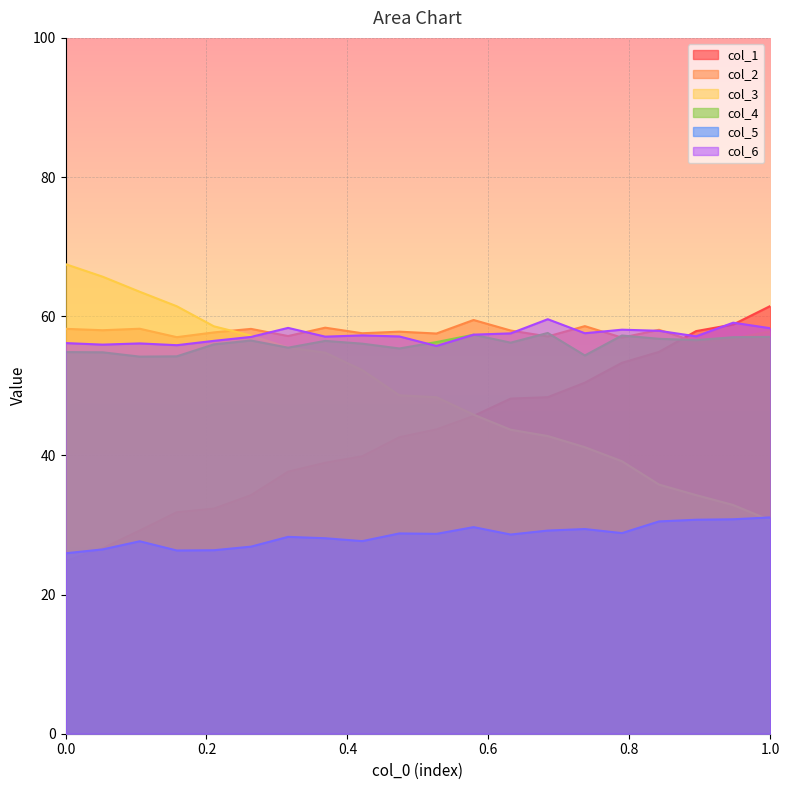

Is it true that col_5 equals 5.6 at 0?

False